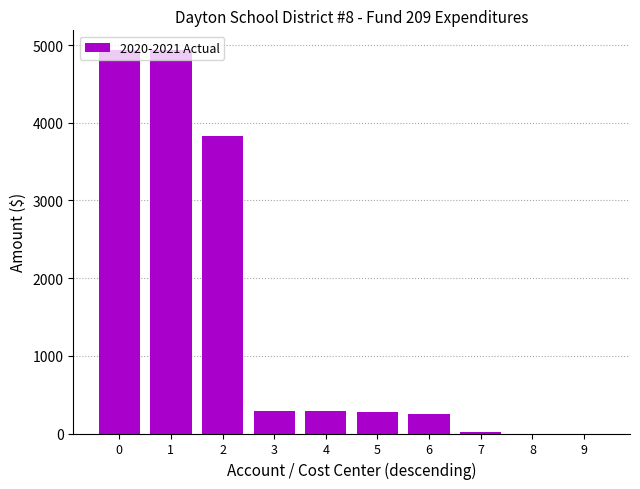

Are the bars horizontal?

No